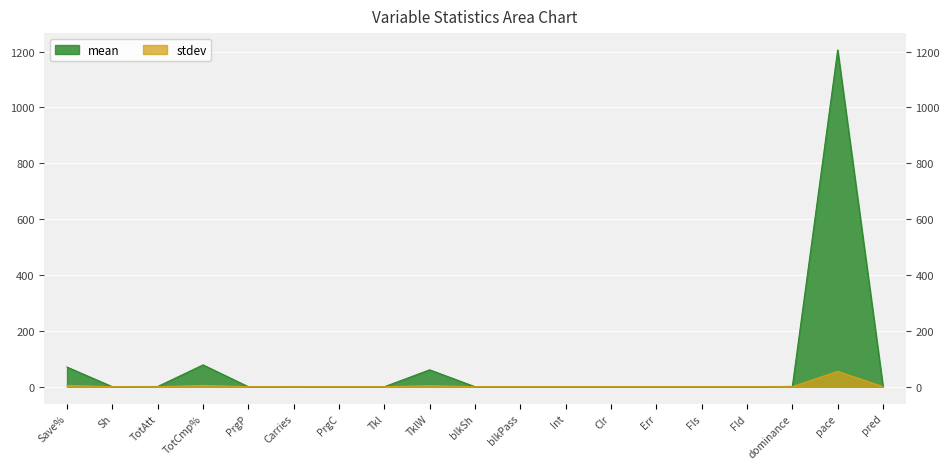

Which category has the highest value across all series?

pace